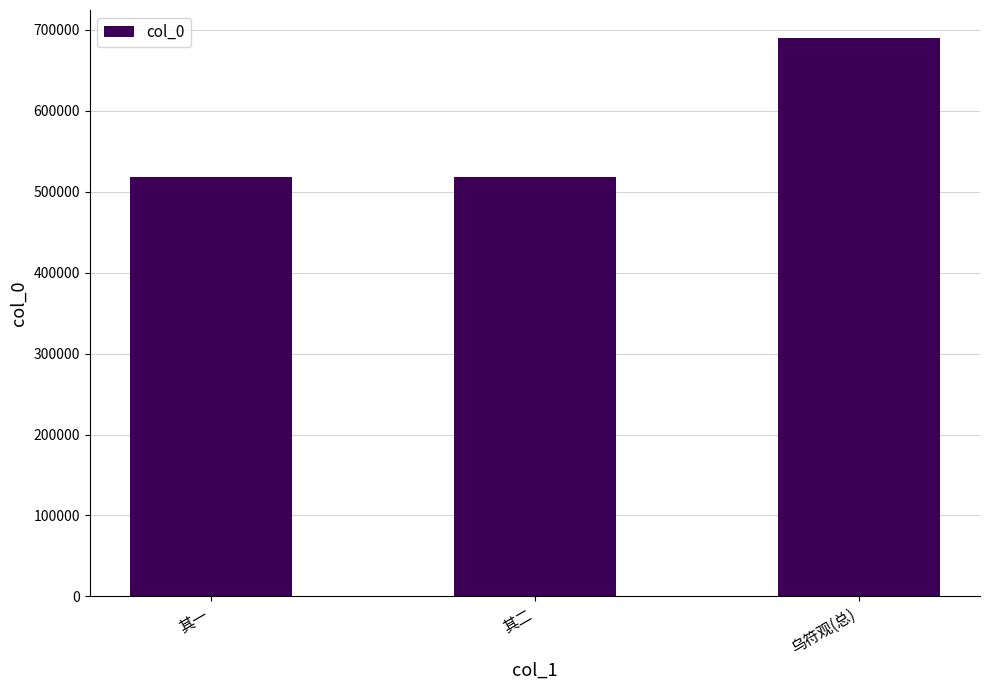

How many data points does each series have?

3